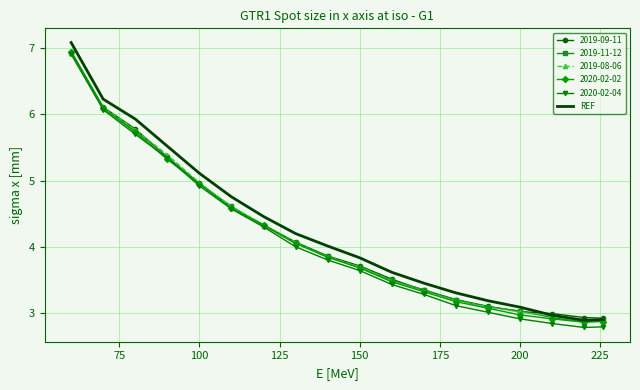

Which series has the widest spread of values?

REF